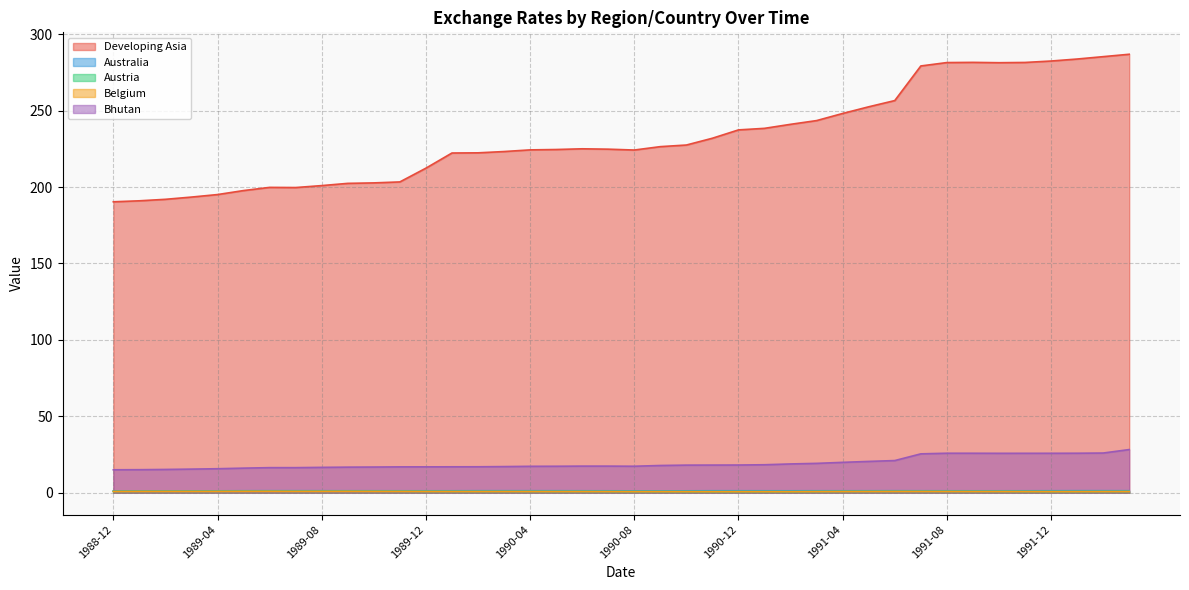

True or false: Developing Asia and Austria intersect in this chart.

False